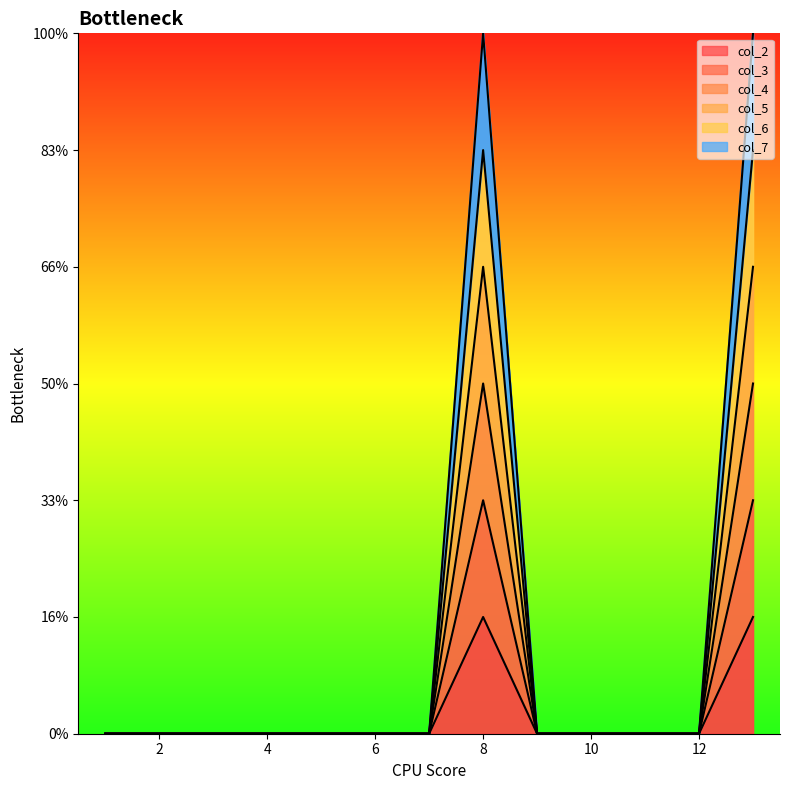

How many lines are shown in the chart?

6